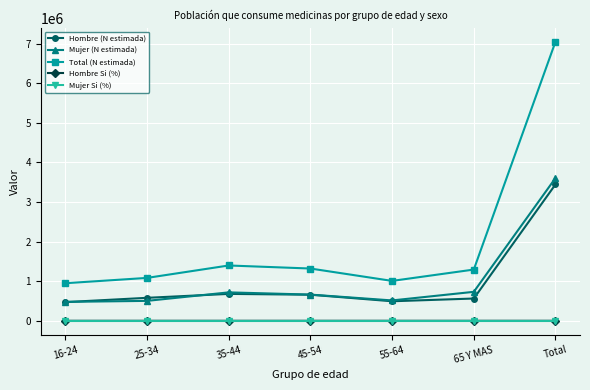

How many series are shown in this chart?

5